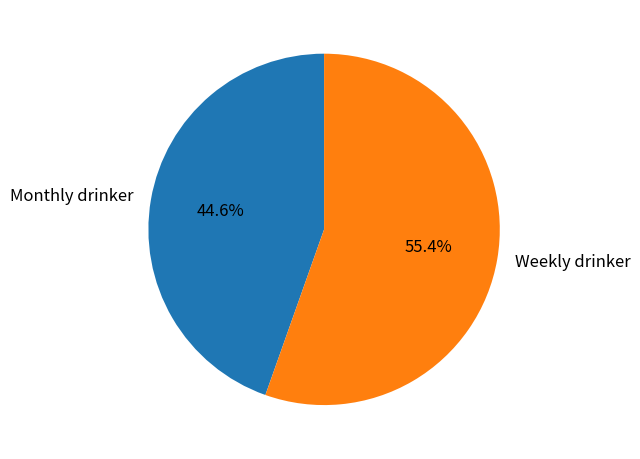

How many segments does this pie chart have?

2